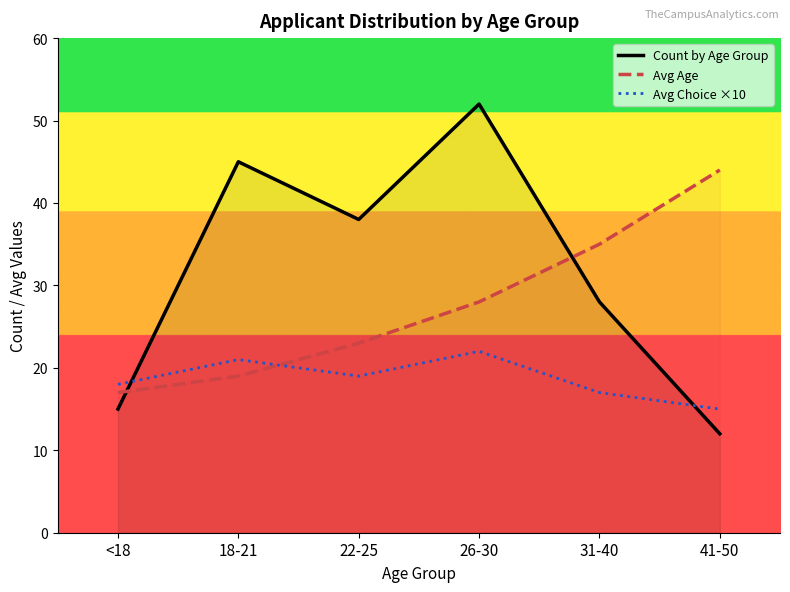

How many times do Avg Age and Avg Choice ×10 cross each other?

1